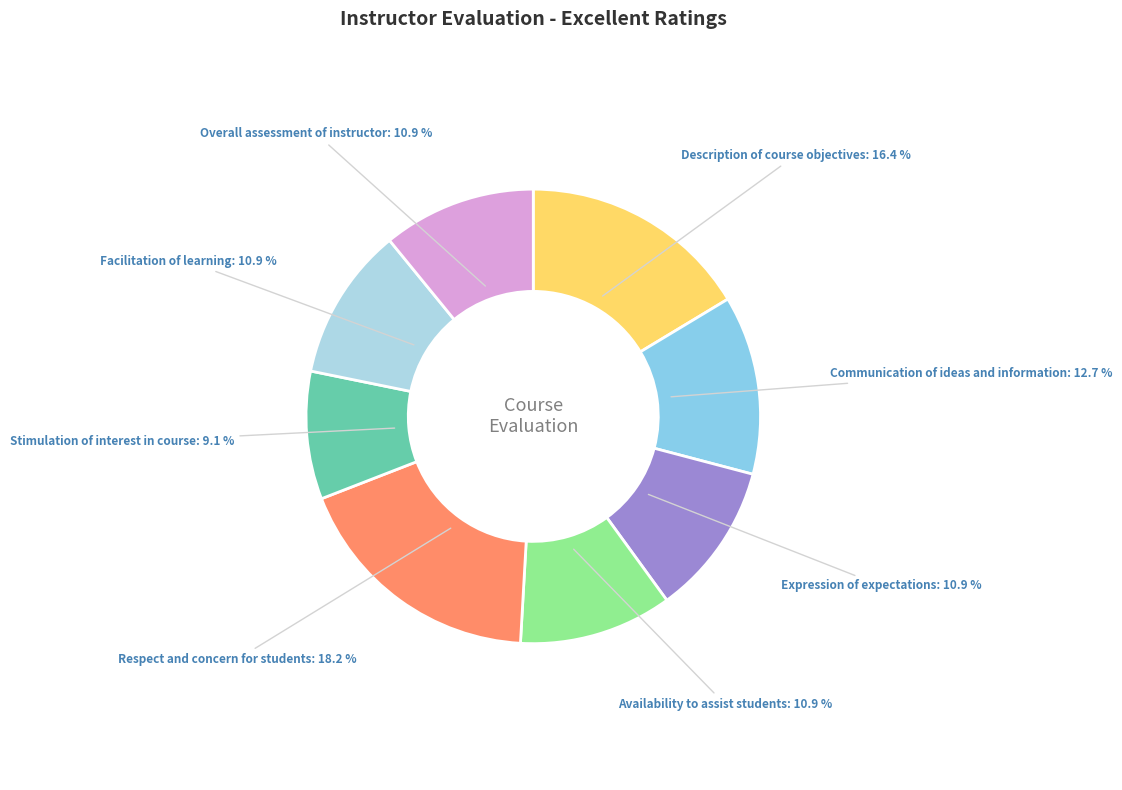

Does Description of course objectives account for over 50% of the chart?

No